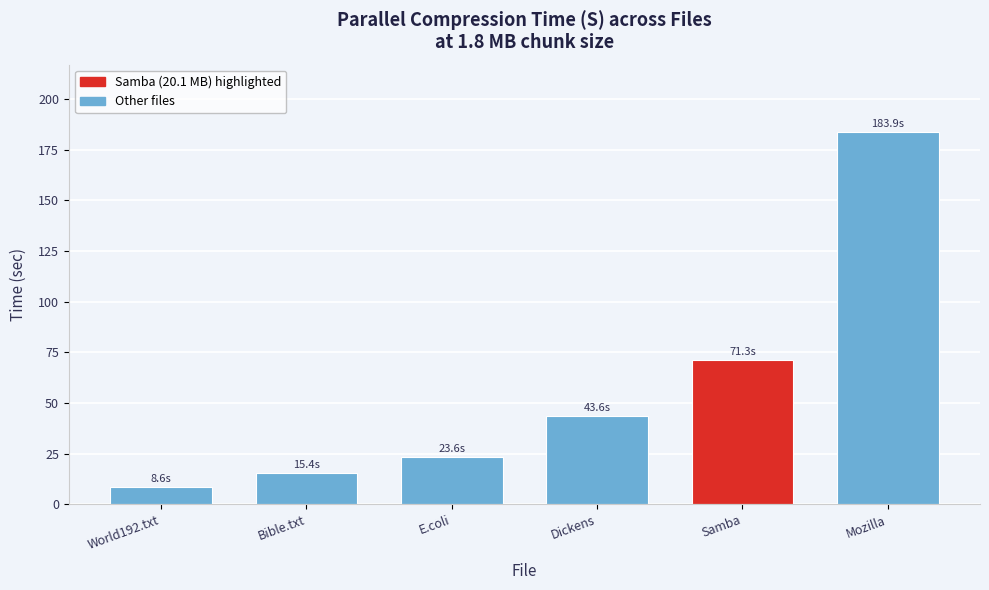

Reading left to right, list all the values displayed in this chart.

8.6	15.4	23.6	43.6	71.3	183.9